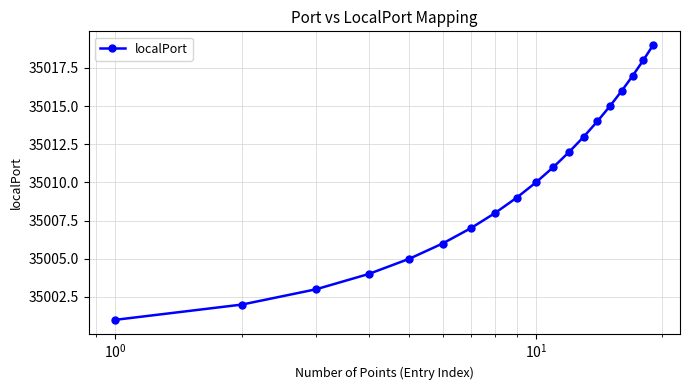

What is the maximum value shown in the chart?

35019